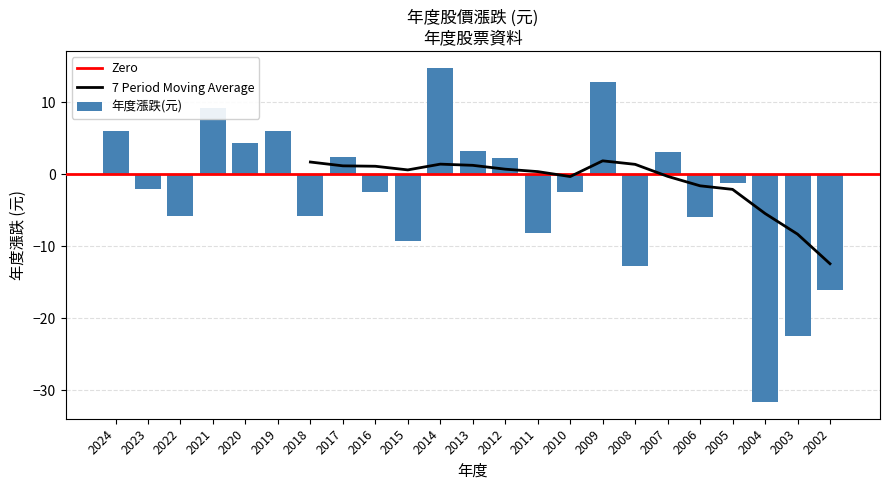

How many data points does each series have?

23